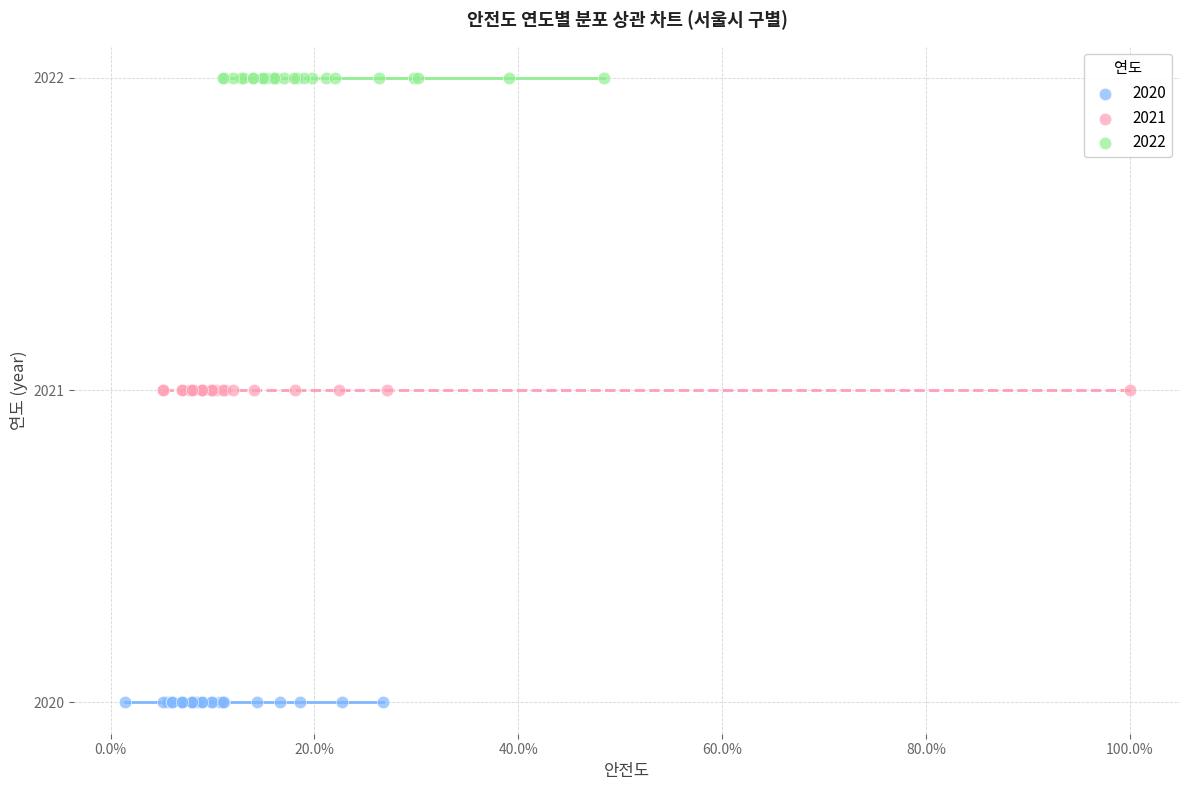

Which series contains the highest Y value?

2022